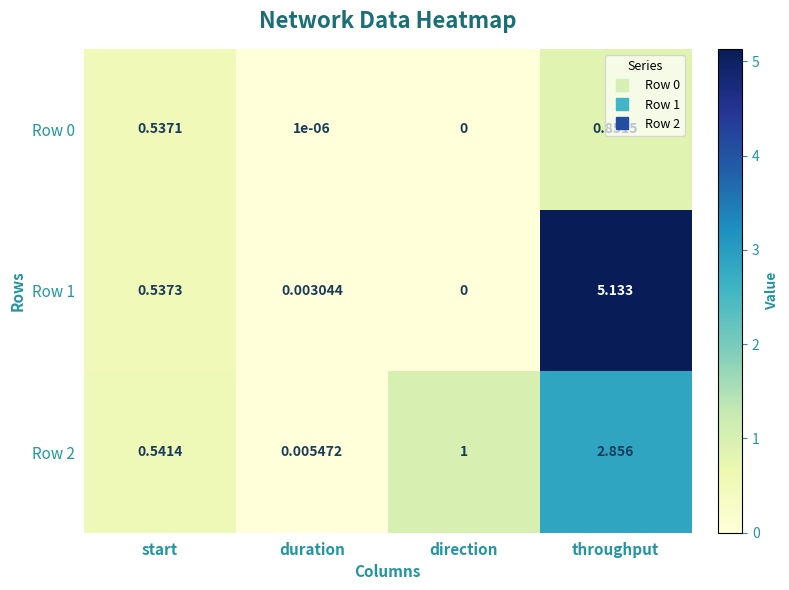

How many distinct data groups are displayed?

3